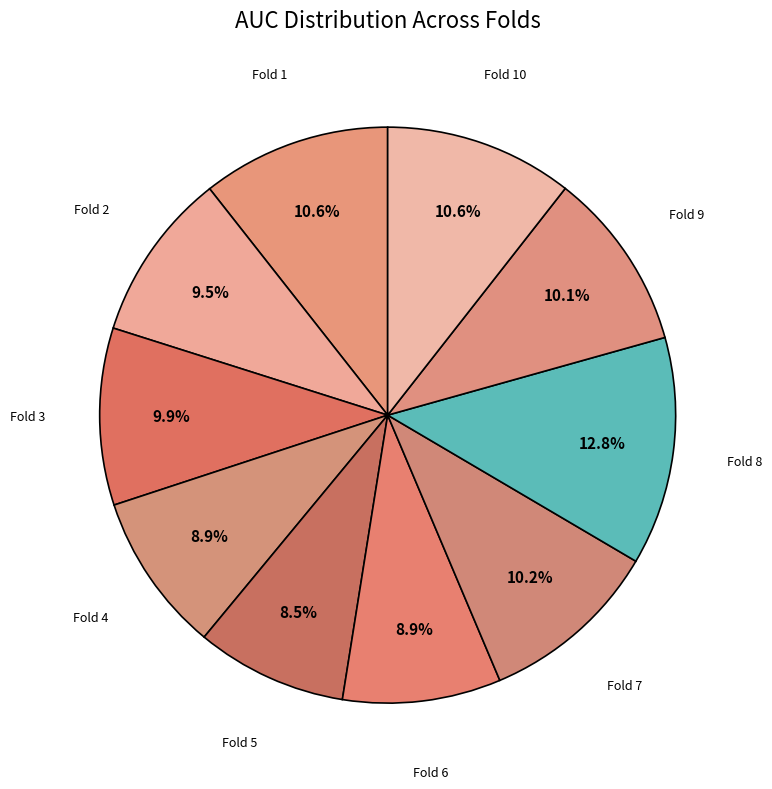

How many segments does this pie chart have?

10